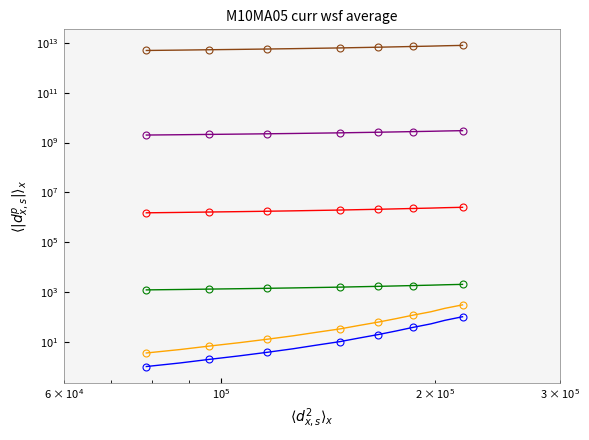

True or false: Orange and Red cross at least once.

False